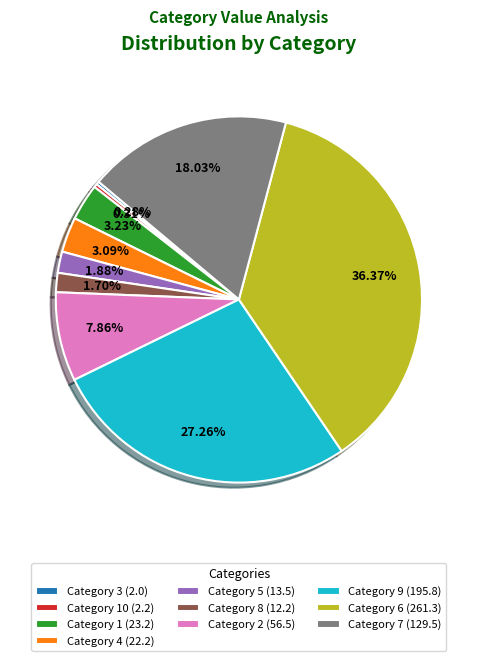

What is the ratio of the value at Category 2 (56.5) to the value at Category 4 (22.2)?

2.5